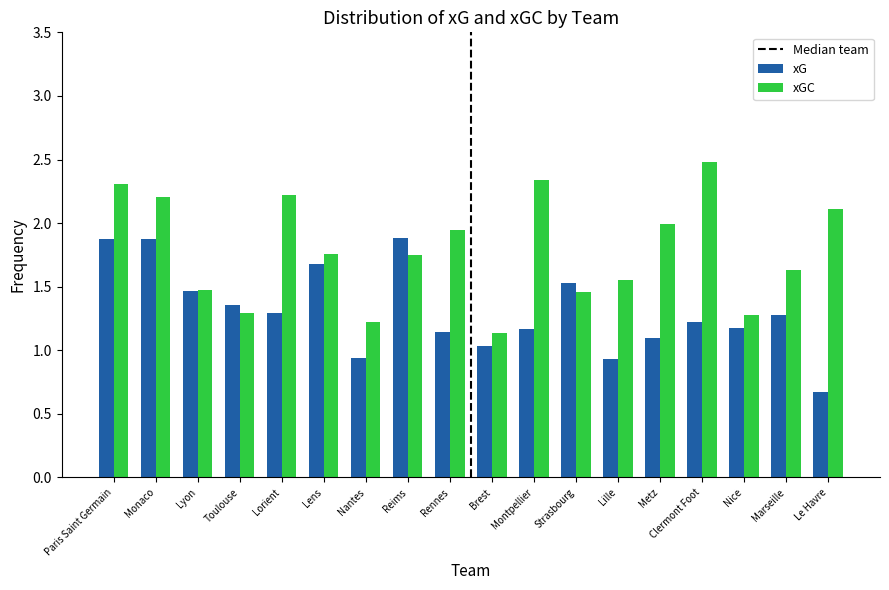

Between Lens and Metz, which series saw the biggest shift?

xG